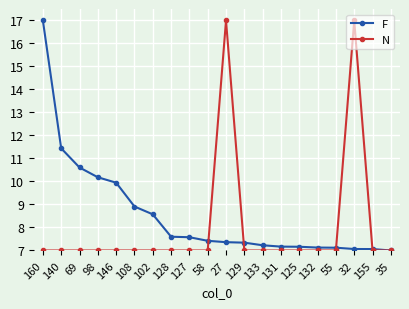

What is the lowest value of the N series?

7.0